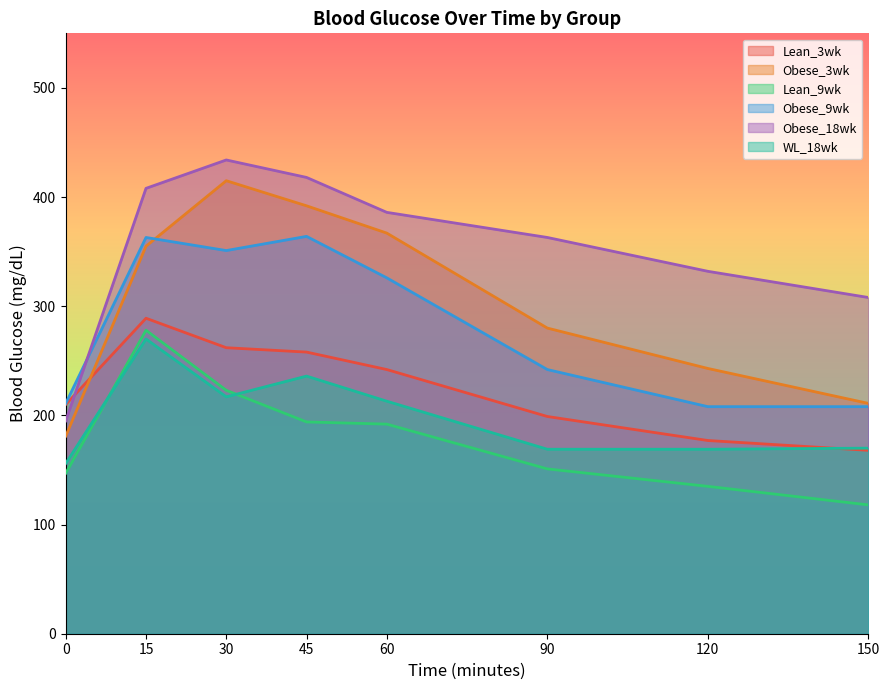

At which category does Obese_3wk reach its first local peak?

30